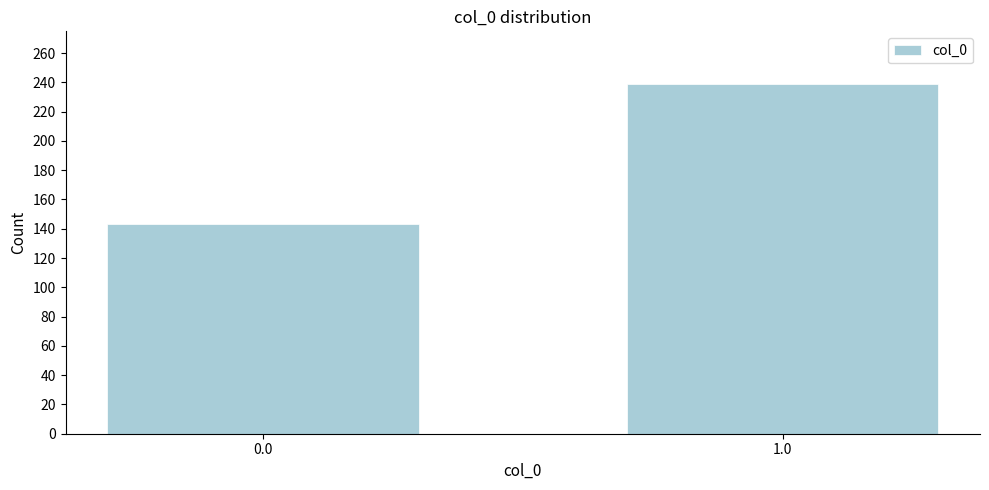

Reading left to right, extract all data points from this chart.

0.0=143	1.0=239